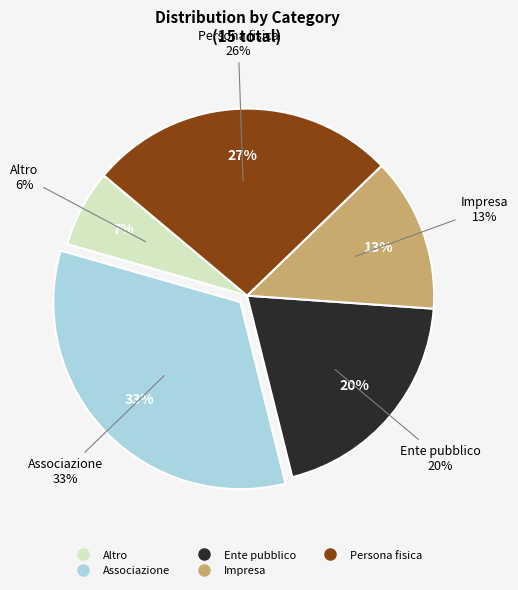

True or false: Persona fisica accounts for 14% of the total.

False